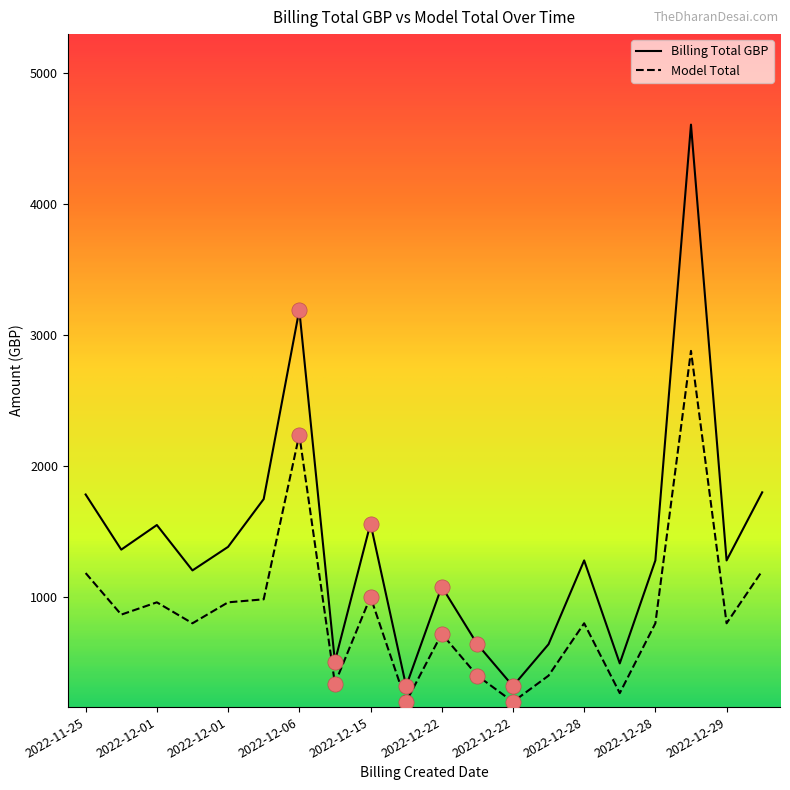

Which series has the largest total across all categories?

Billing Total GBP